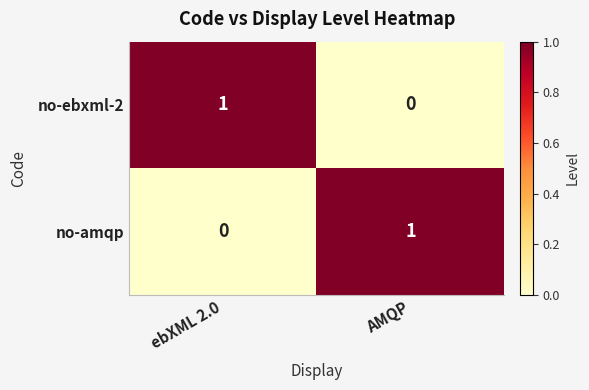

The no-ebxml-2 series shows 1 at ebXML 2.0. True or false?

True